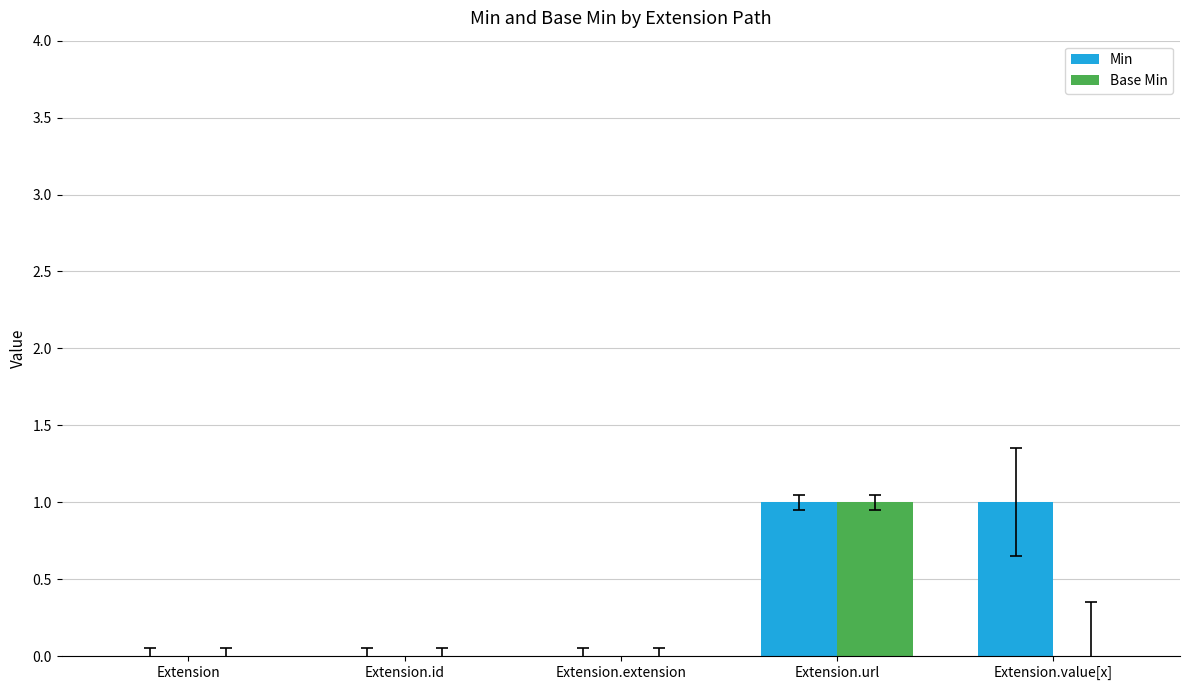

Which series has the largest total across all categories?

Min